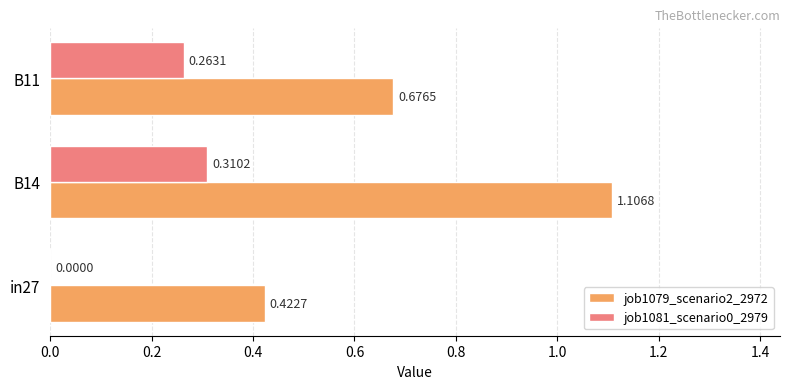

Which category has the highest value in the job1079_scenario2_2972 series?

B14